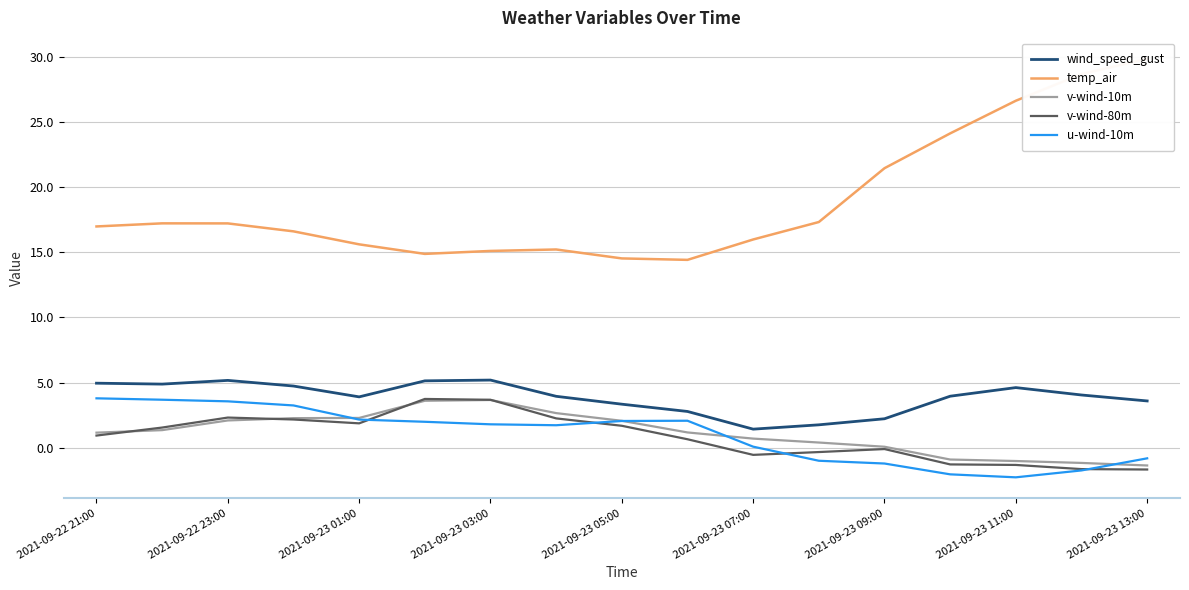

What is the maximum value for u-wind-10m?

3.8